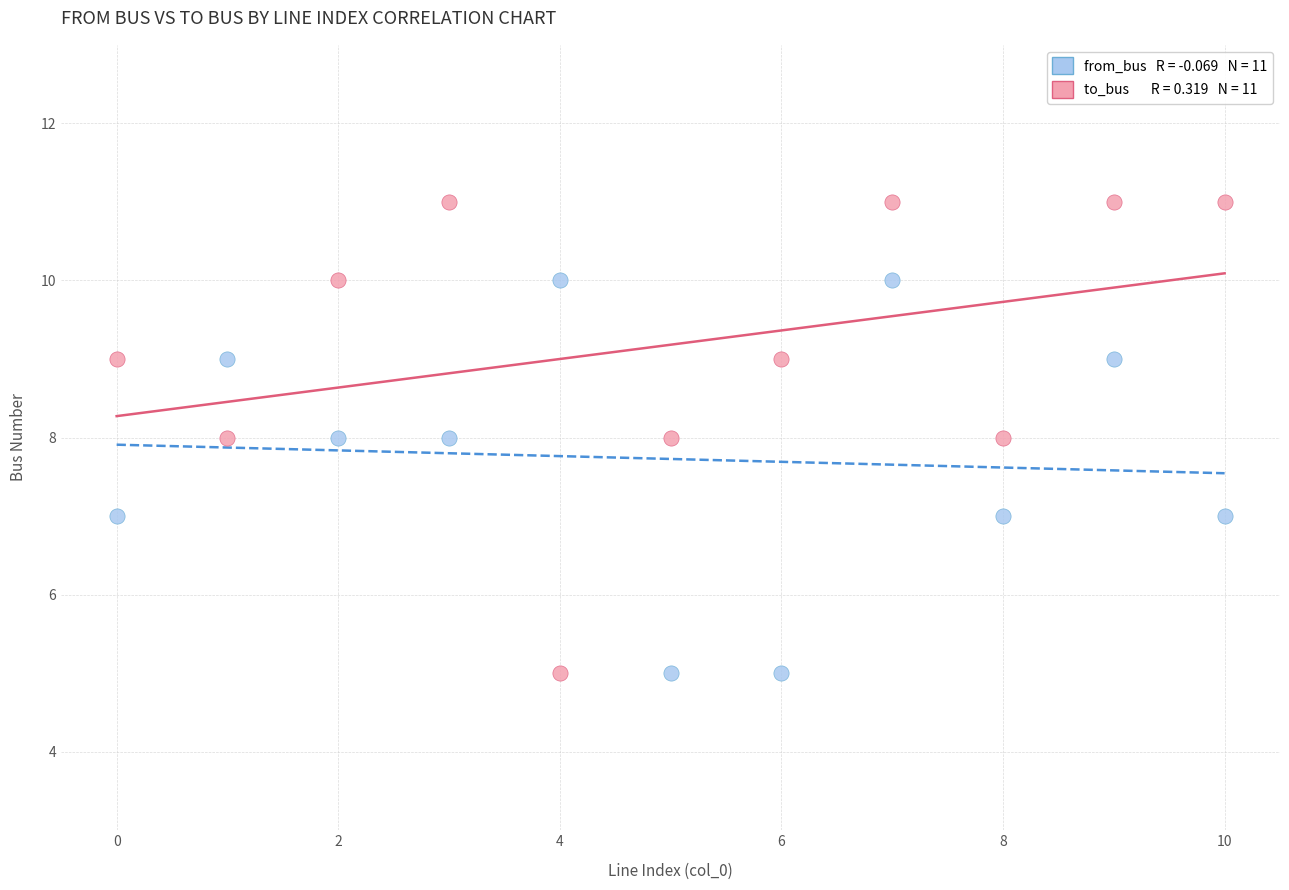

Count the number of points in this scatter plot.

22